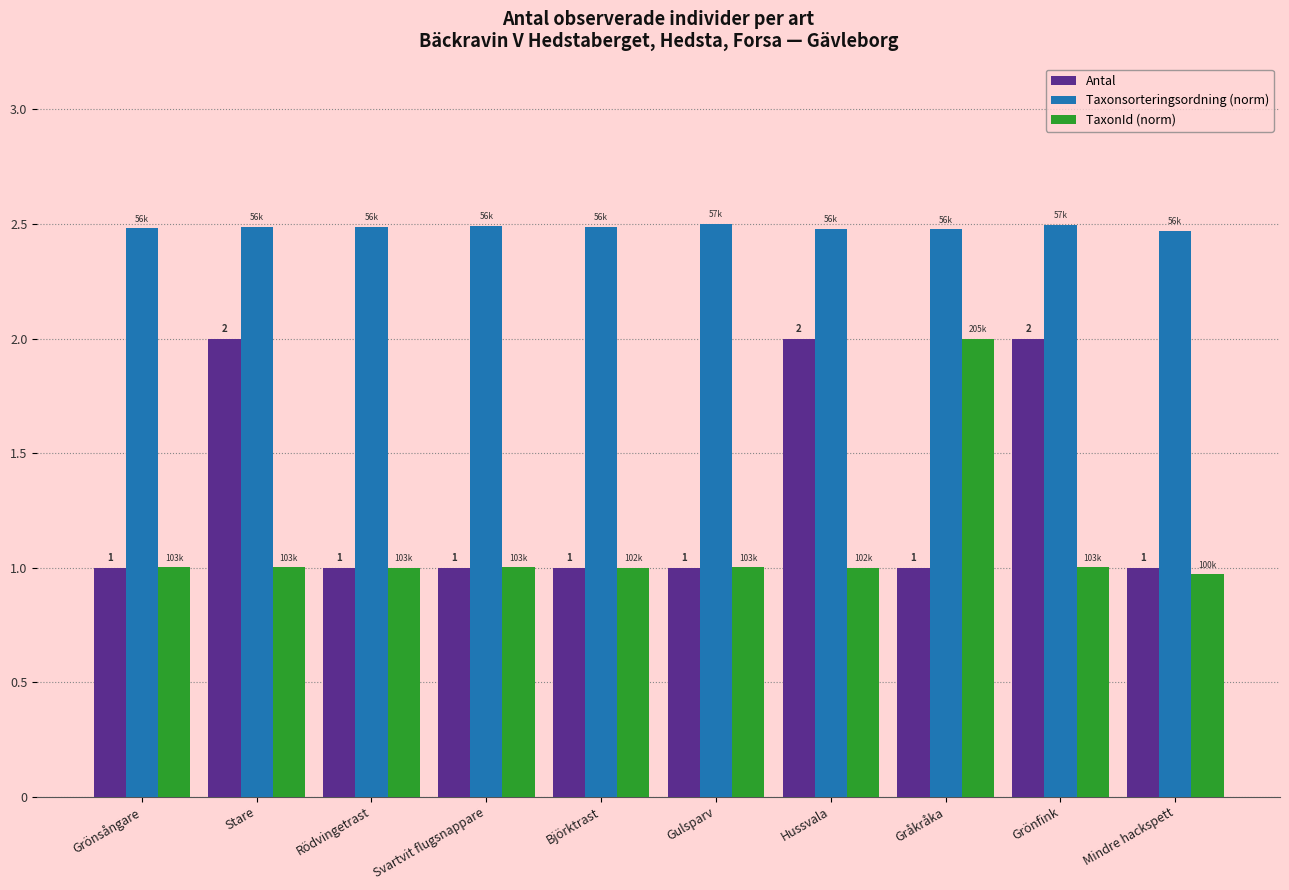

What is the spread (max minus min) of values at Gulsparv?

1.5